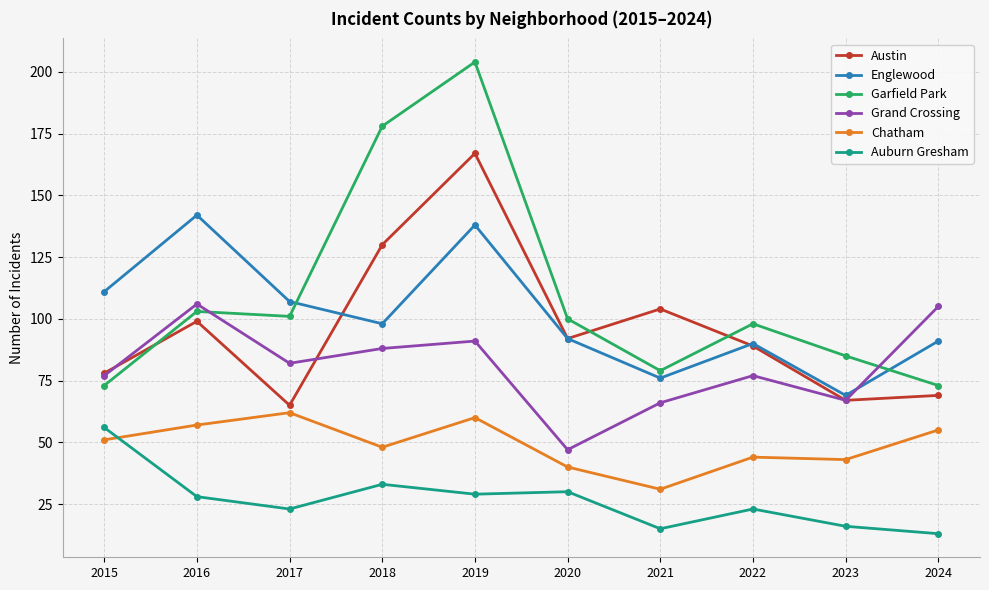

What are all the series names shown in the legend?

Austin, Englewood, Garfield Park, Grand Crossing, Chatham, Auburn Gresham